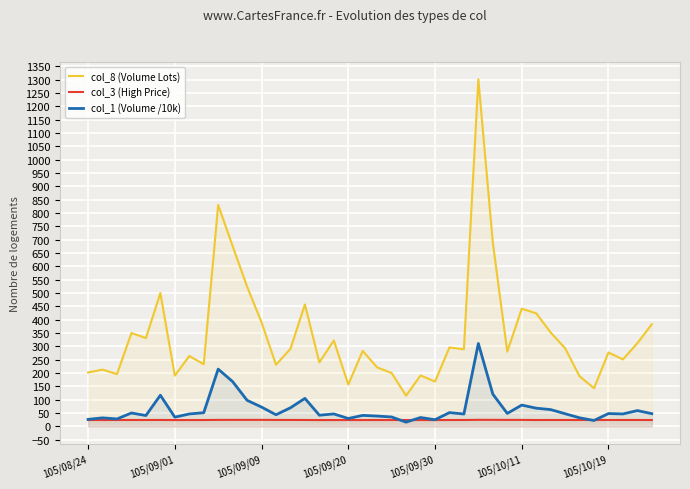

What is the difference between the col_8 (Volume Lots) values at 39 and 34?

195.0